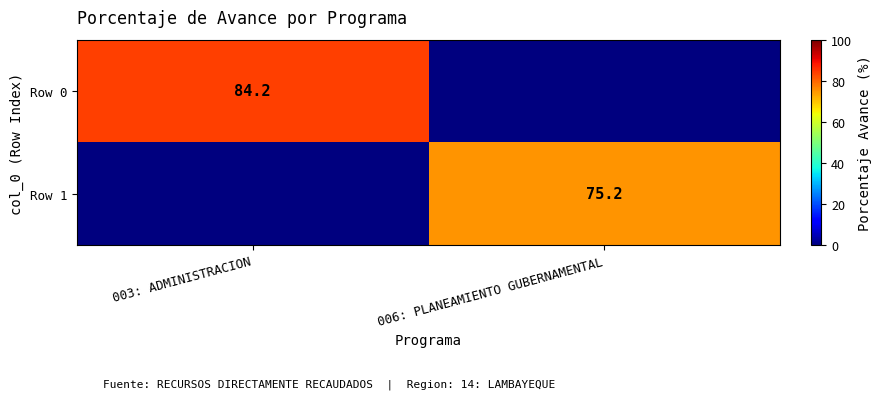

True or false: Row 1 has a value of 101.0 at 006: PLANEAMIENTO GUBERNAMENTAL.

False